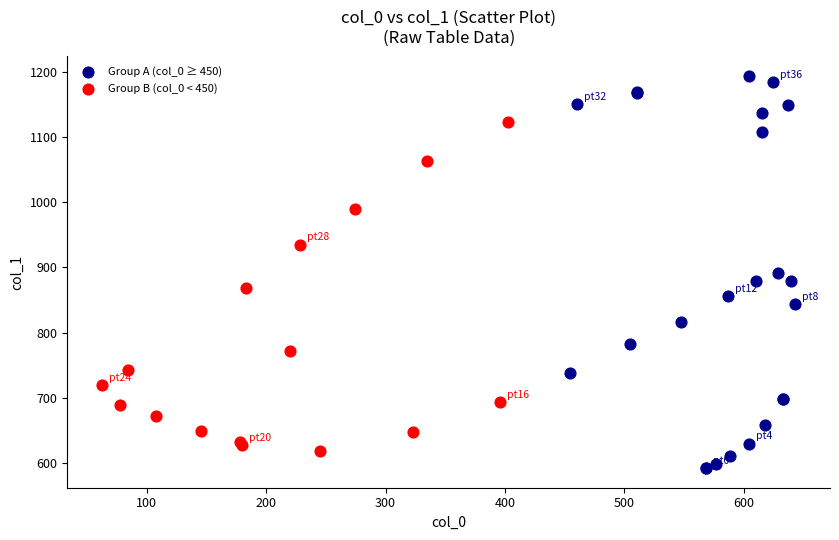

Which series reaches the minimum Y coordinate?

Group A (col_0 ≥ 450)